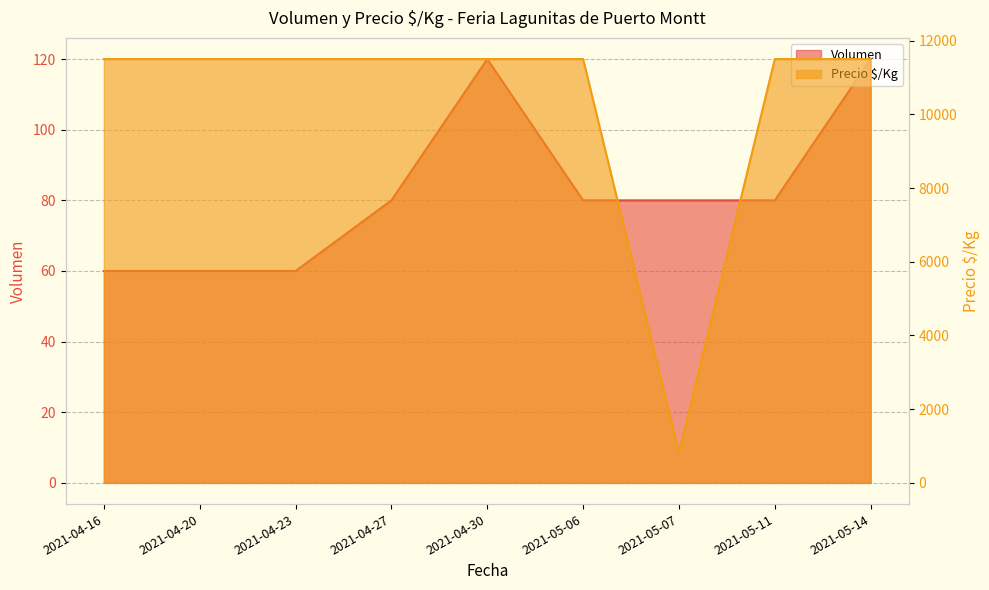

True or false: Volumen has more than 2 points higher than both neighbors.

False